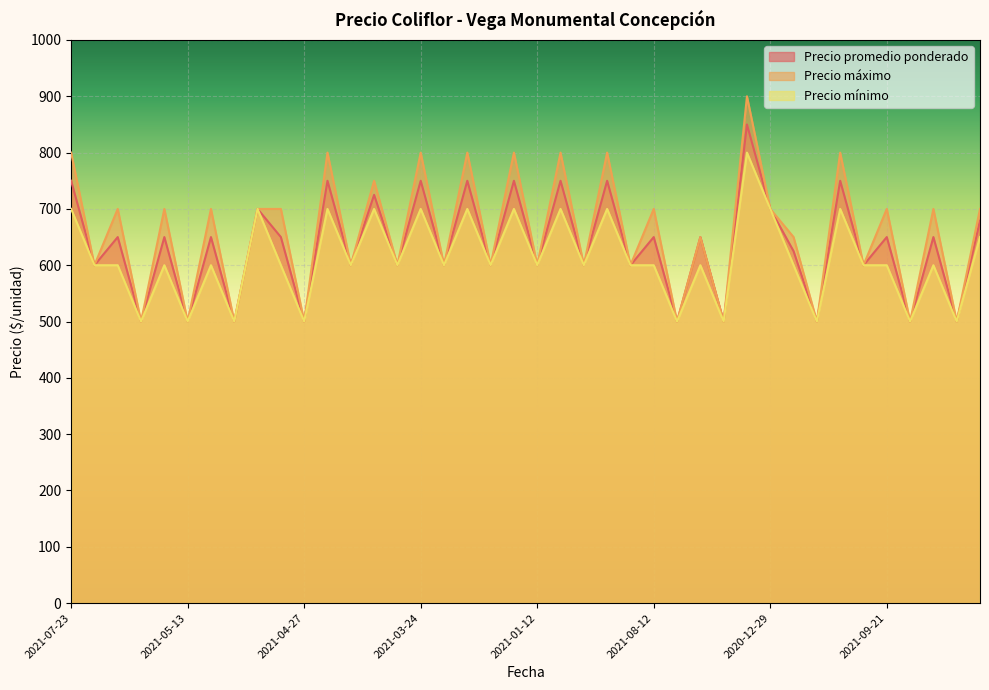

What is the sum of the Precio mínimo values at 2021-05-25 and 2021-03-11?

1200